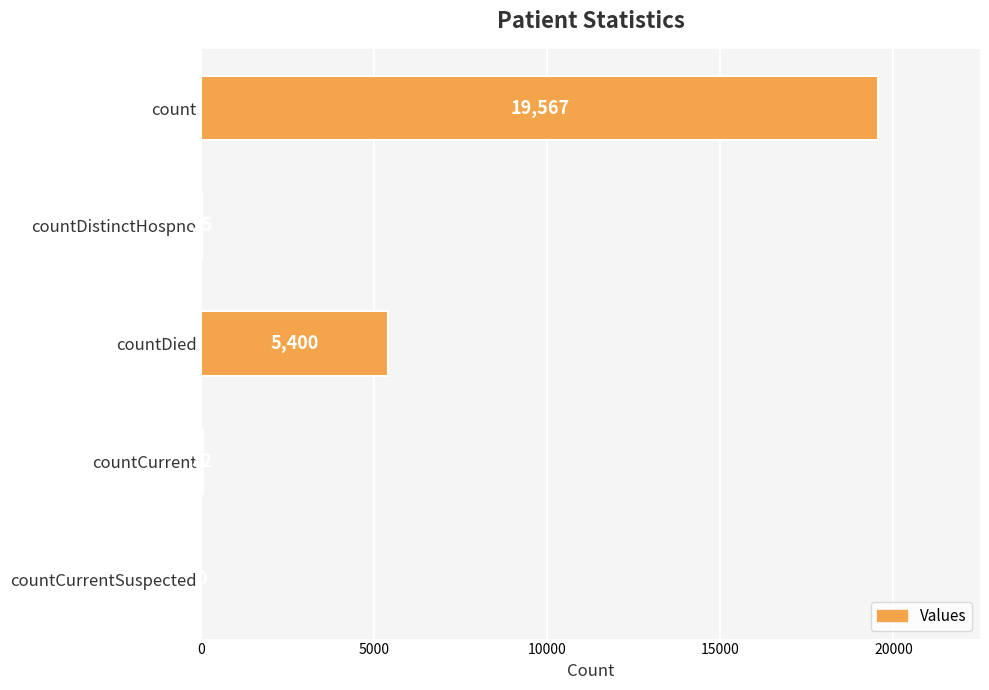

The value at countCurrent is 32. True or false?

True